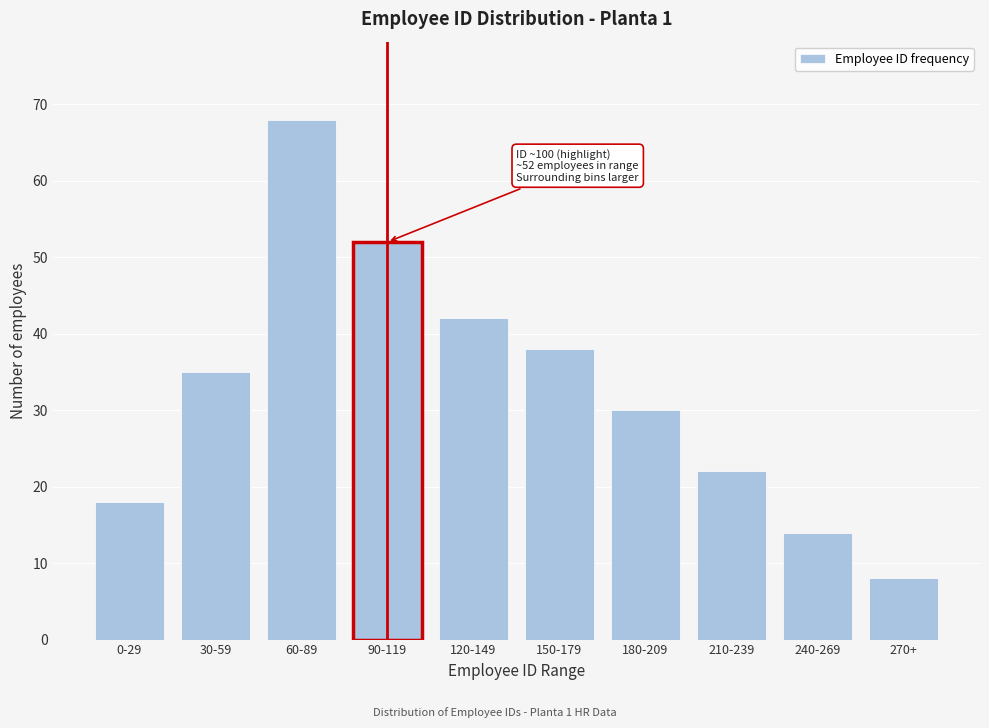

Reading left to right, what are all the values shown in this chart?

18	35	68	52	42	38	30	22	14	8